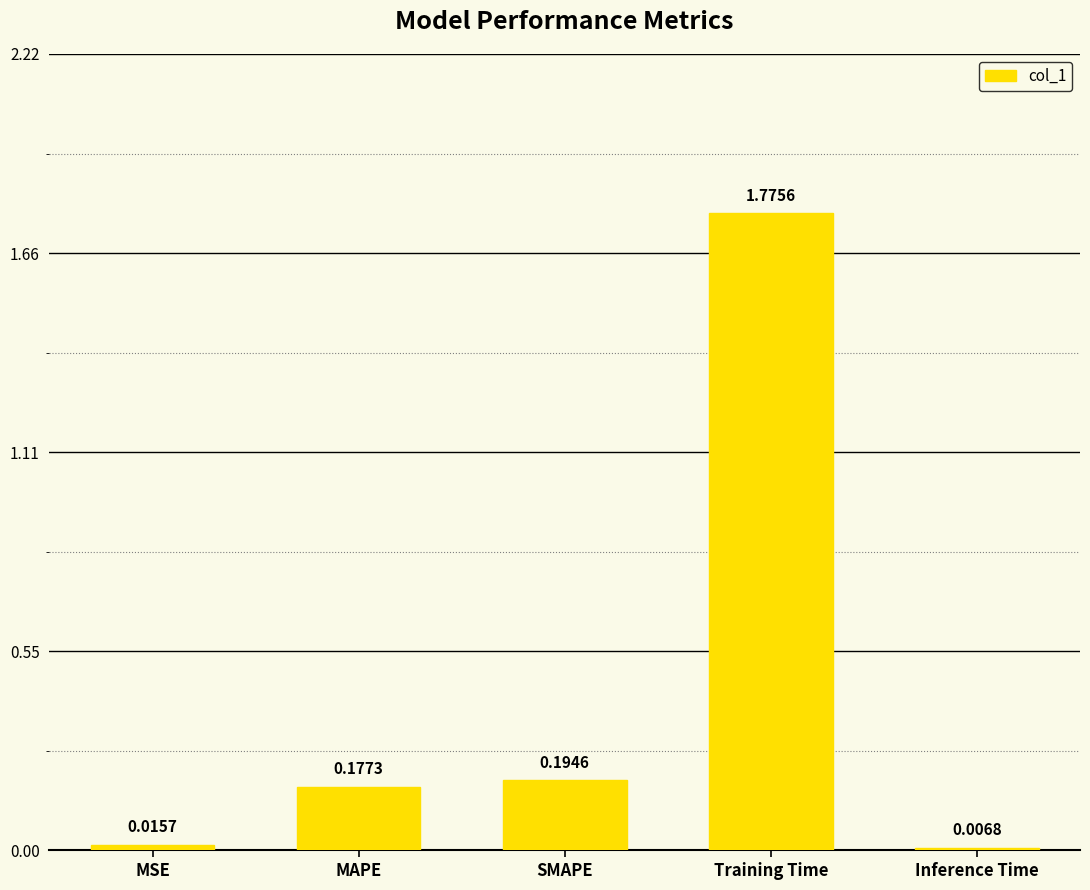

Which category has the highest value across all series?

Training Time